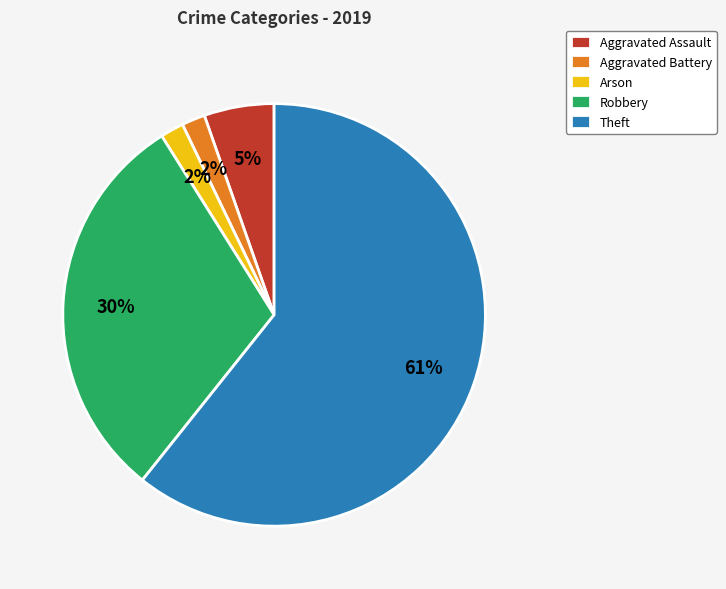

What is the largest slice in the pie chart?

Theft